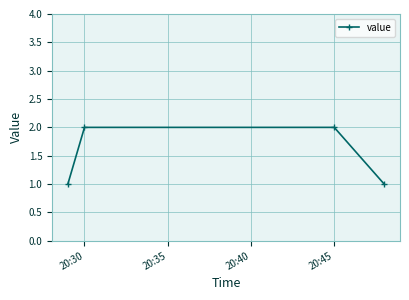

What is the sum of all values?

6